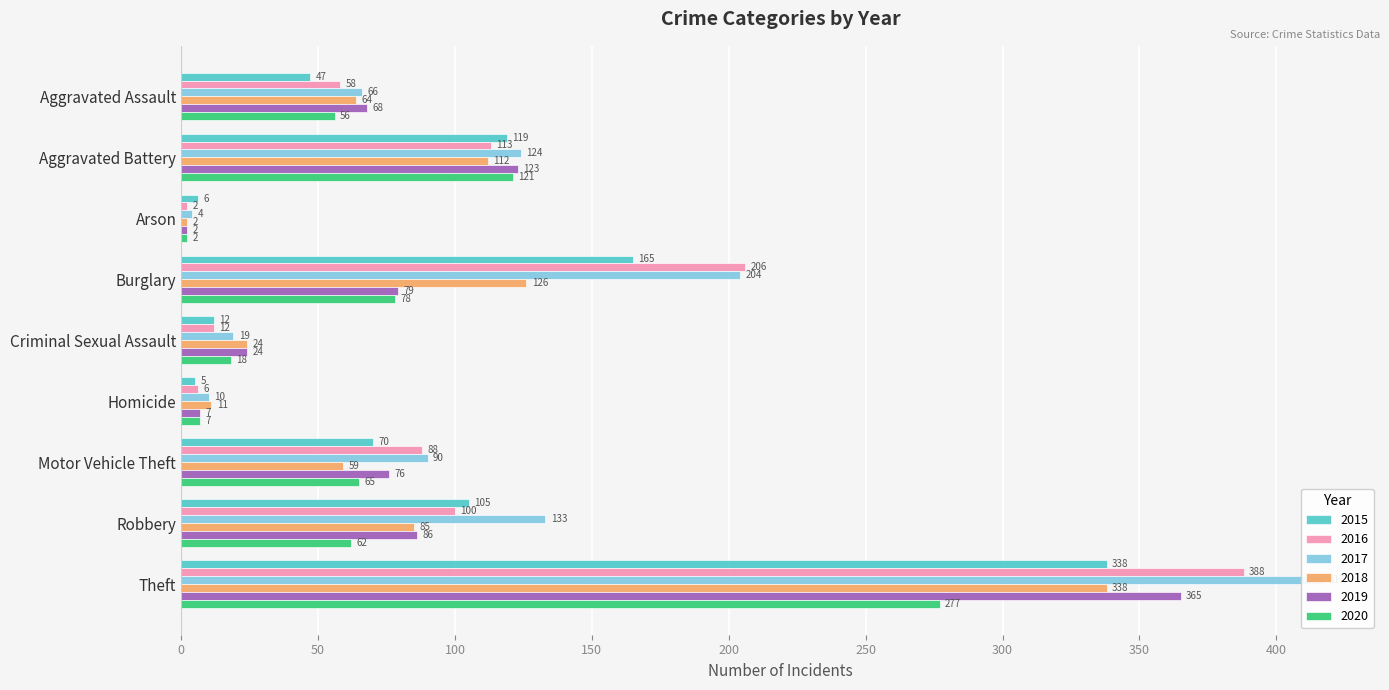

At which label does 2018 reach its peak?

Theft